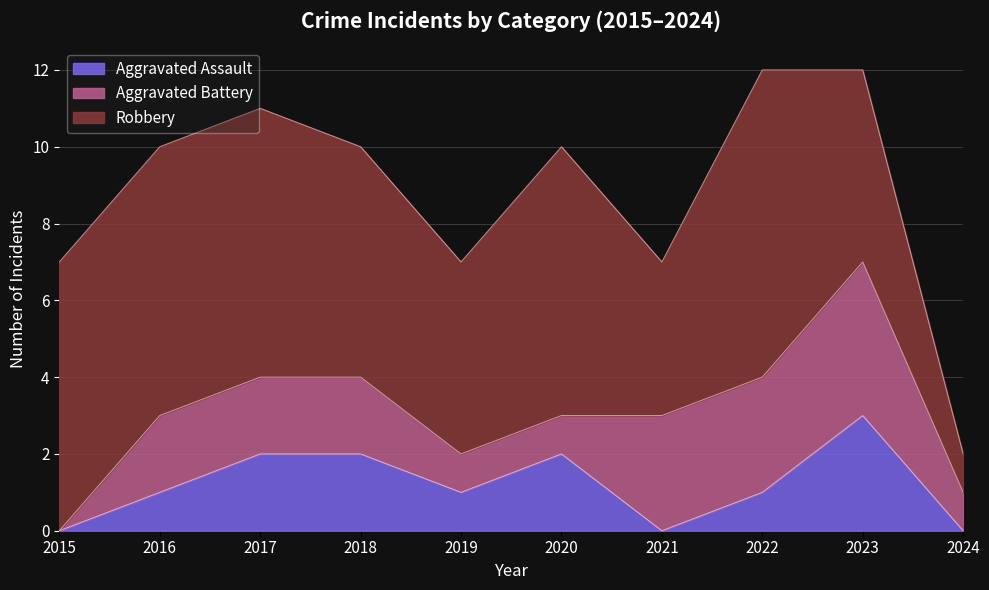

What is the approximate value of Robbery at 2022?

8